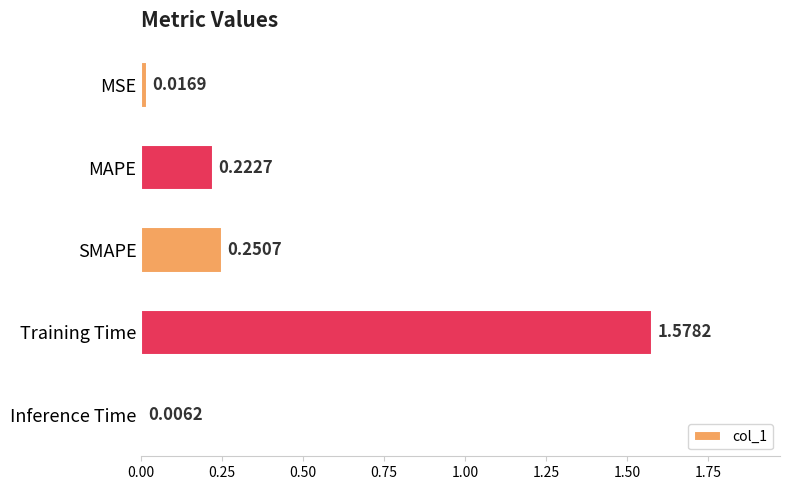

Rank the categories by value from lowest to highest.

Inference Time, MSE, MAPE, SMAPE, Training Time